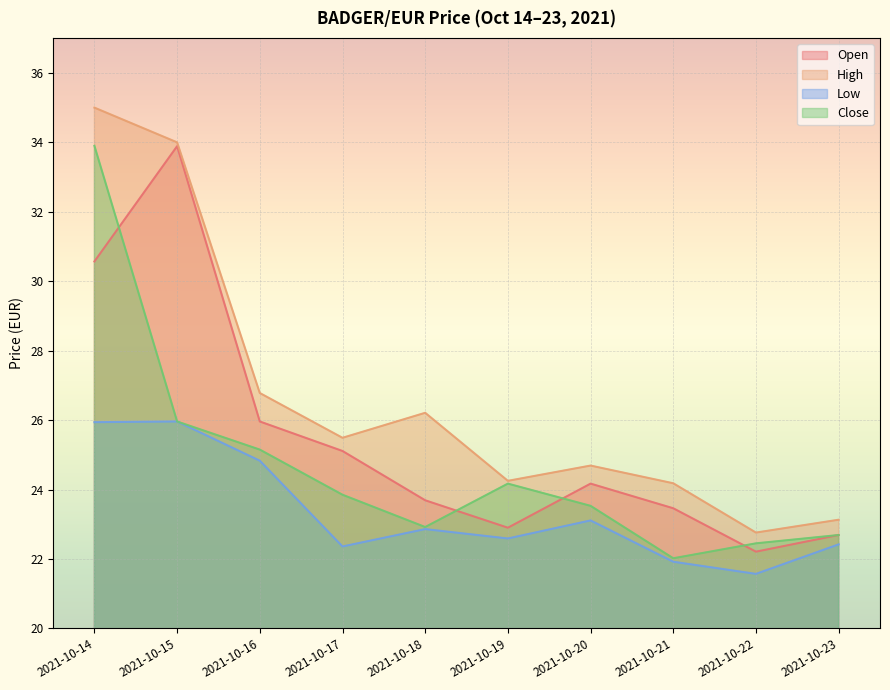

At which category is the sum across all series the highest?

2021-10-14